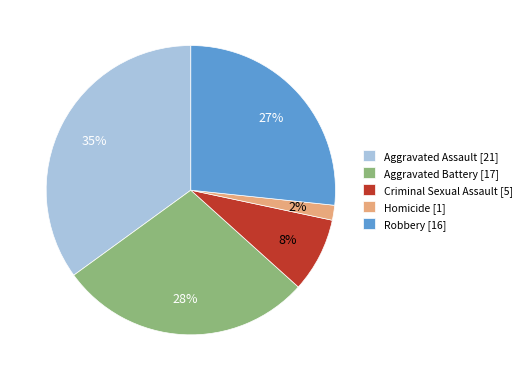

To the nearest percent, what is the average slice percentage?

20%